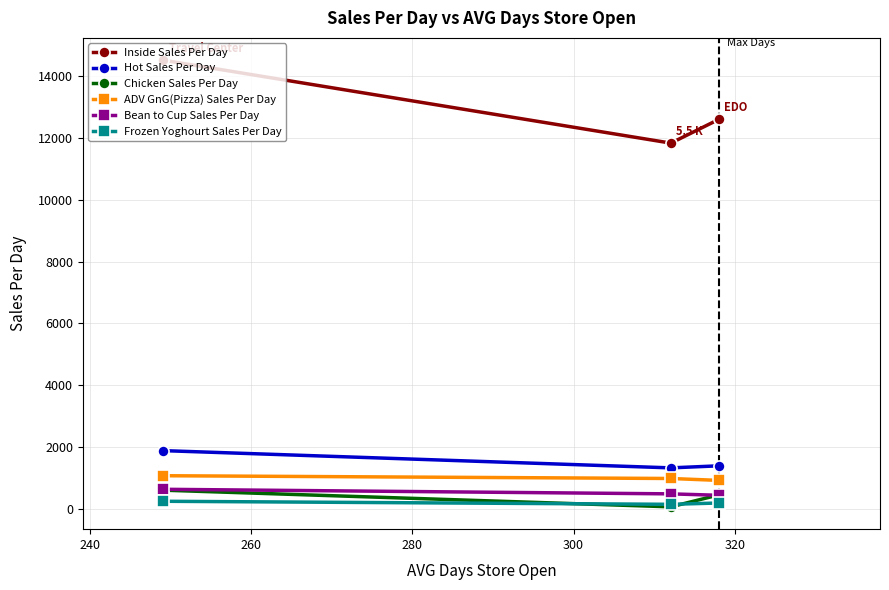

What is the value of the Chicken Sales Per Day point at the 3rd from the left?

456.6